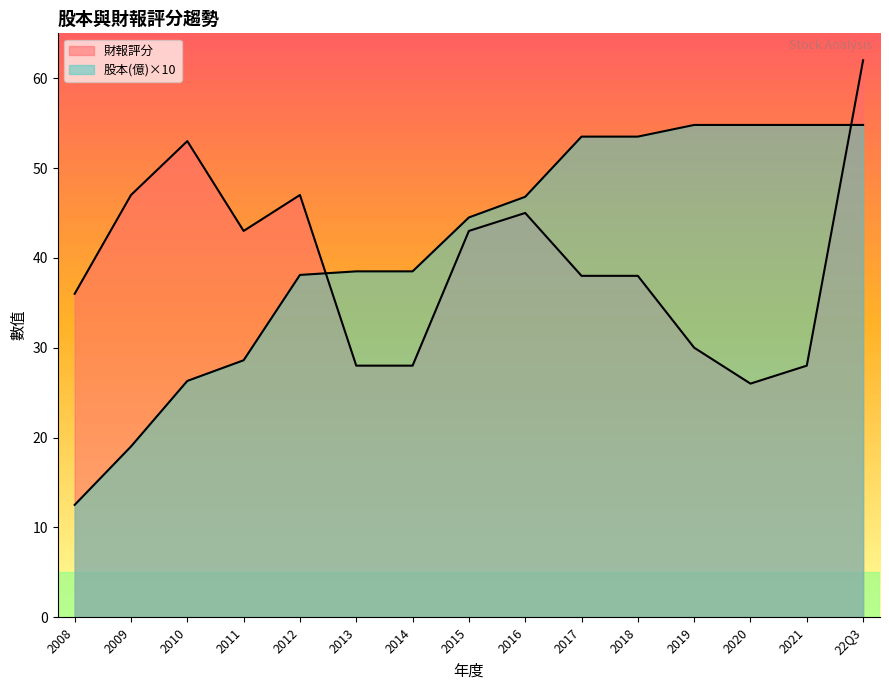

What is the sum of all 財報評分 values?

592.0